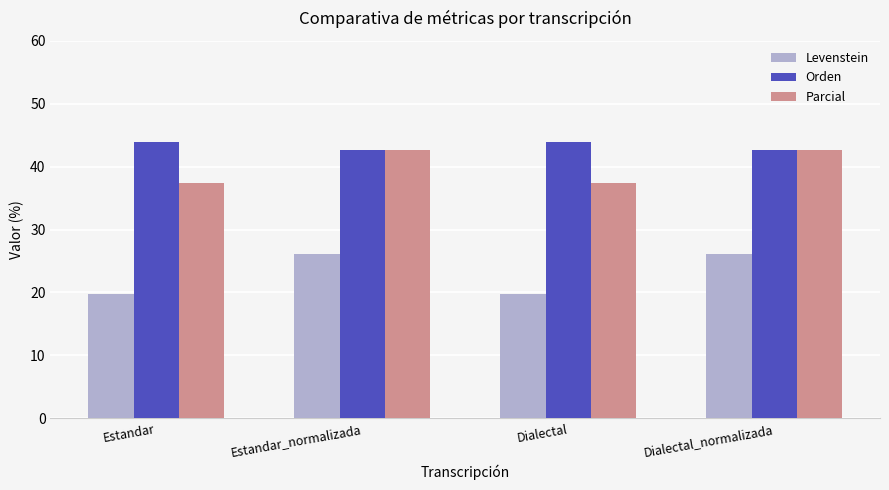

Does the chart contain any negative values?

No